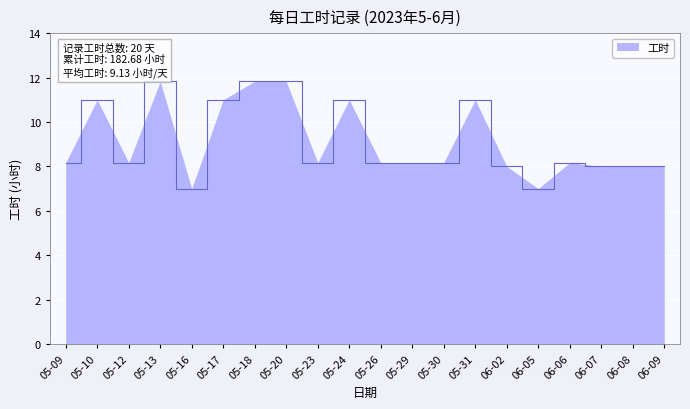

True or false: the data shows 11.8 at 05-13.

True